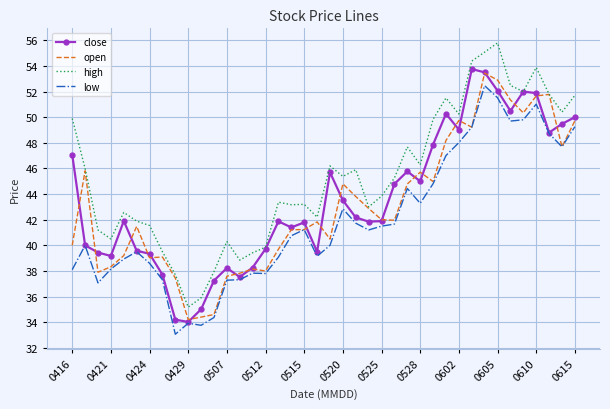

Which series has the largest total across all categories?

high